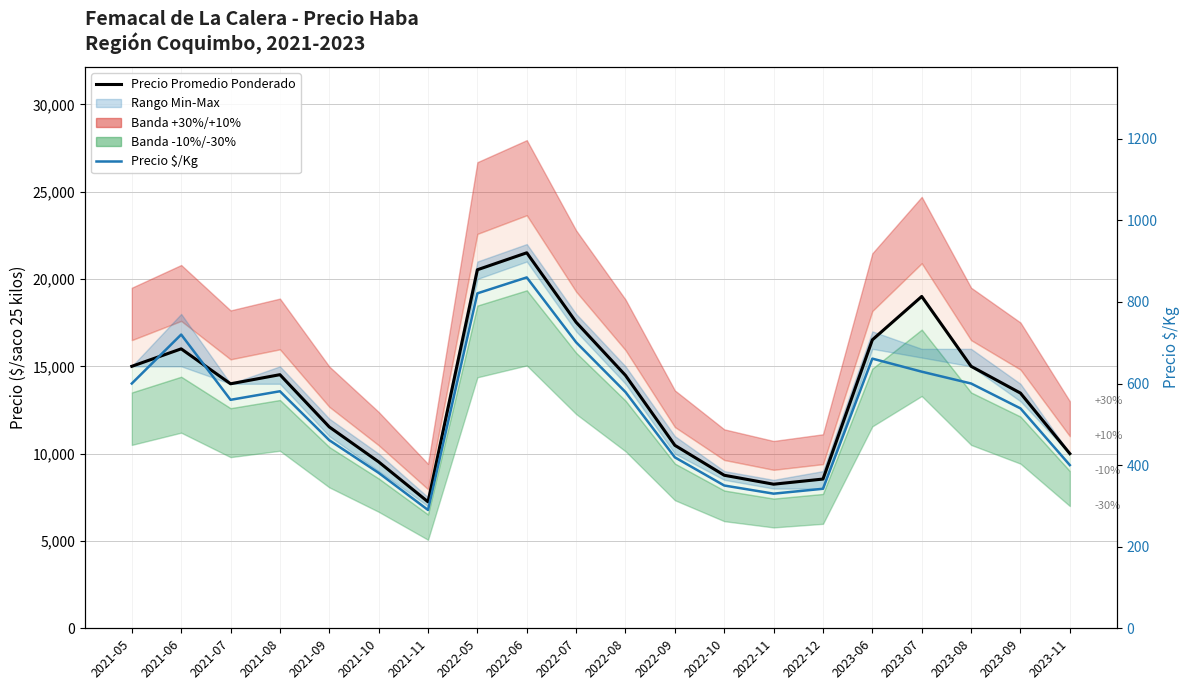

What is the smallest value displayed?

290